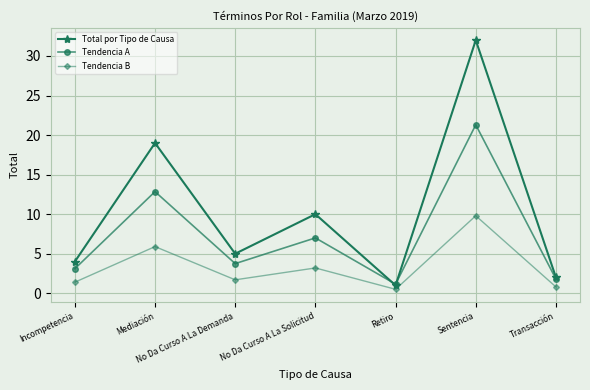

List the series in order of their overall mean, lowest first.

Tendencia B, Tendencia A, Total por Tipo de Causa